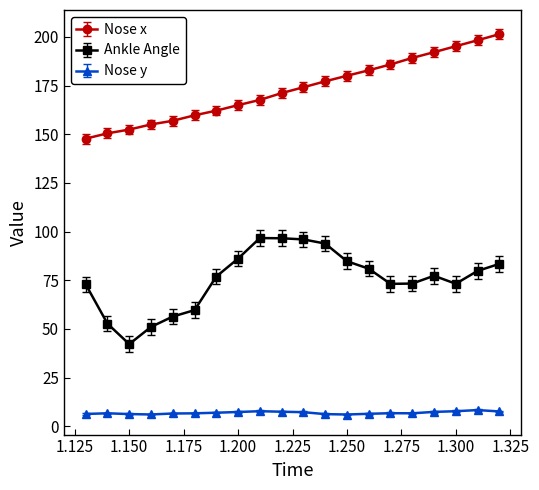

What is the minimum value for Nose x?

147.7